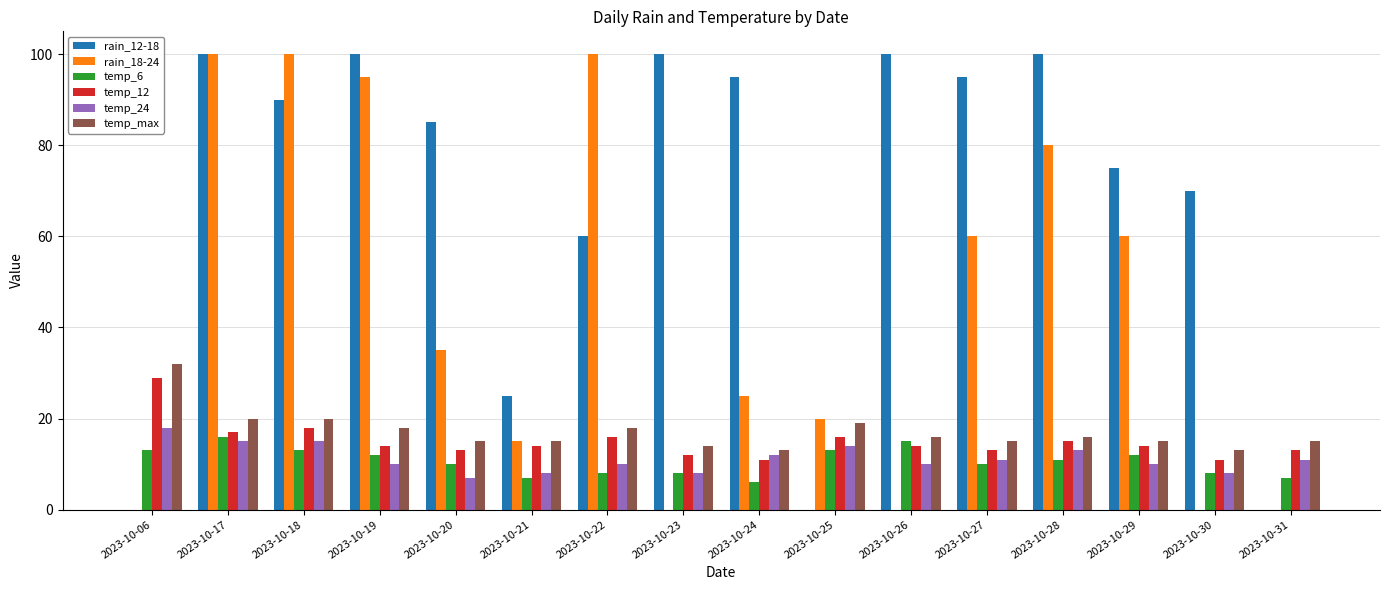

At which label does rain_12-18 first exceed 90?

2023-10-17